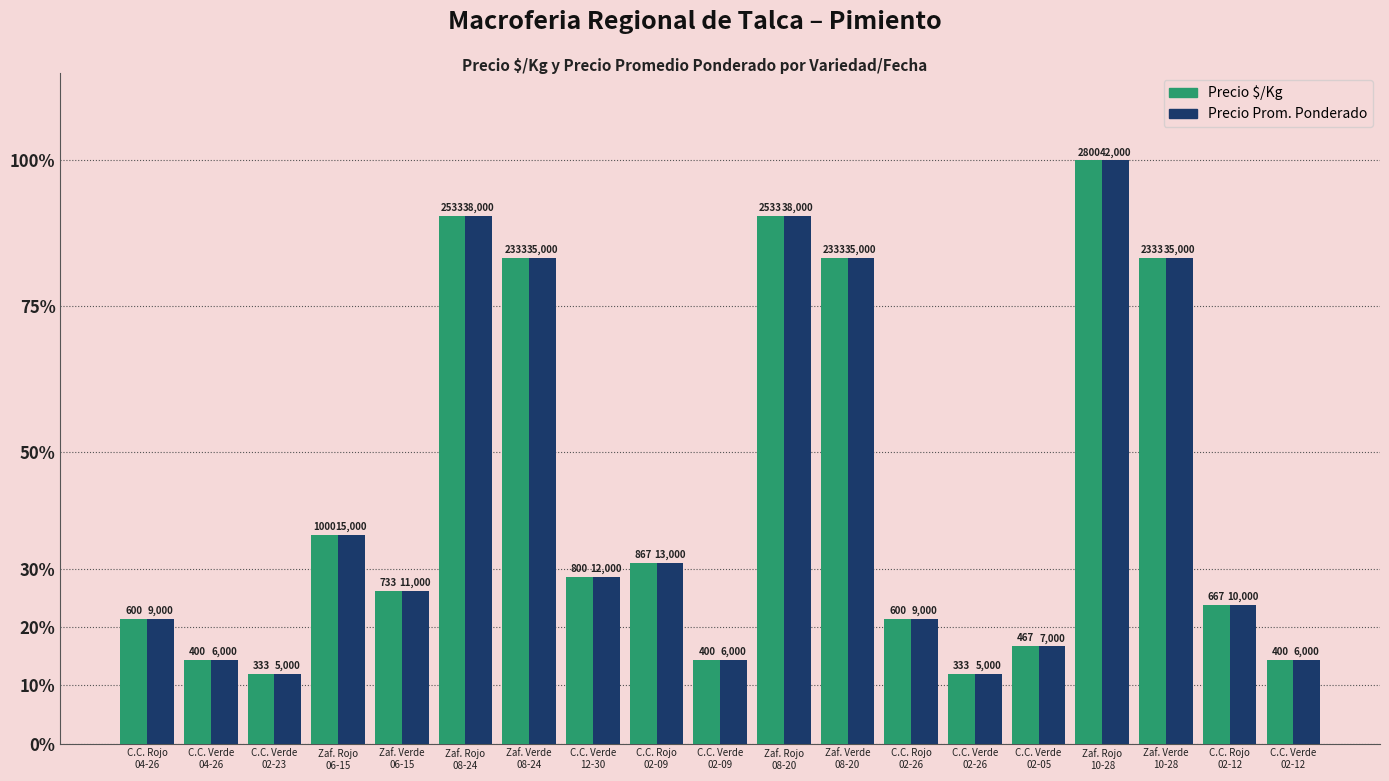

What are all the series names shown in the legend?

Precio $/Kg, Precio Prom. Ponderado